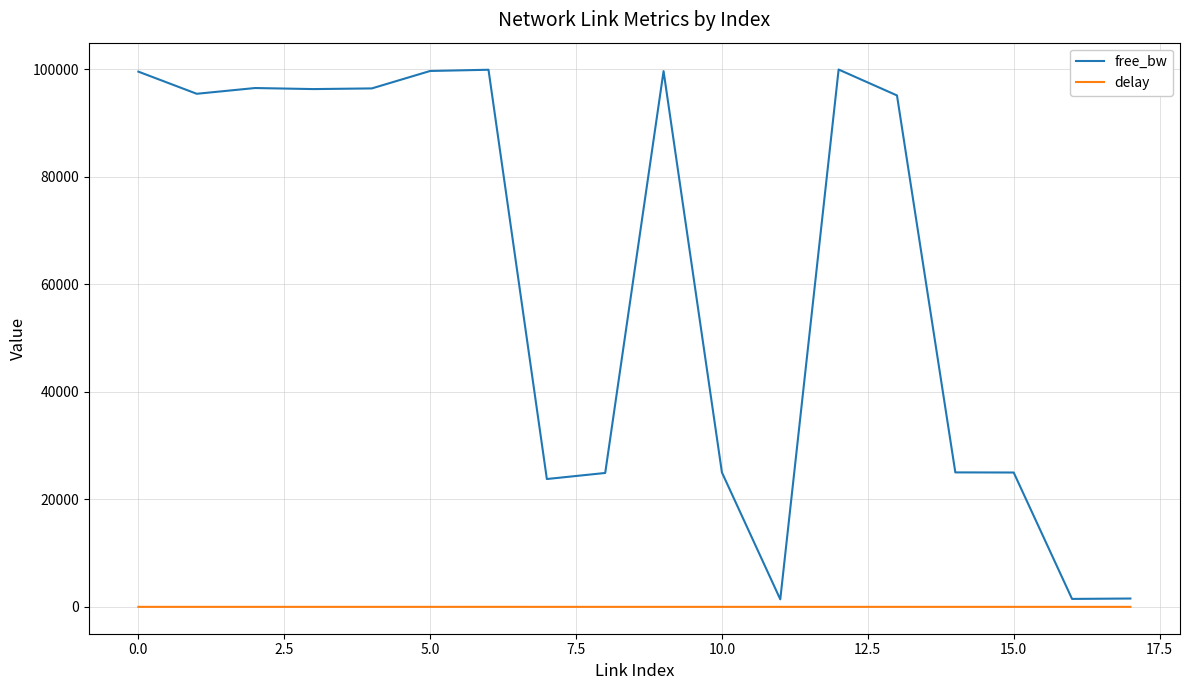

Rank the series by their maximum value, from highest to lowest.

free_bw, delay